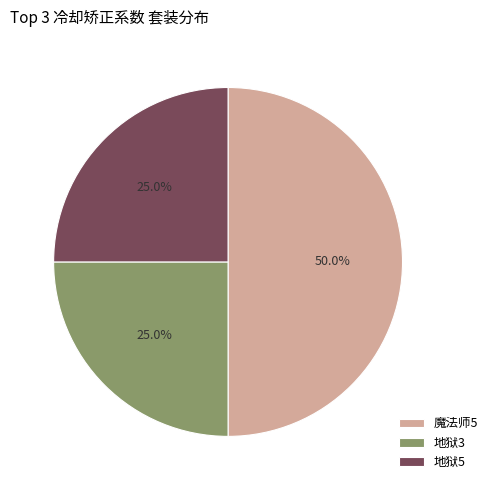

Which has a higher value, 魔法师5 or 地狱3?

魔法师5